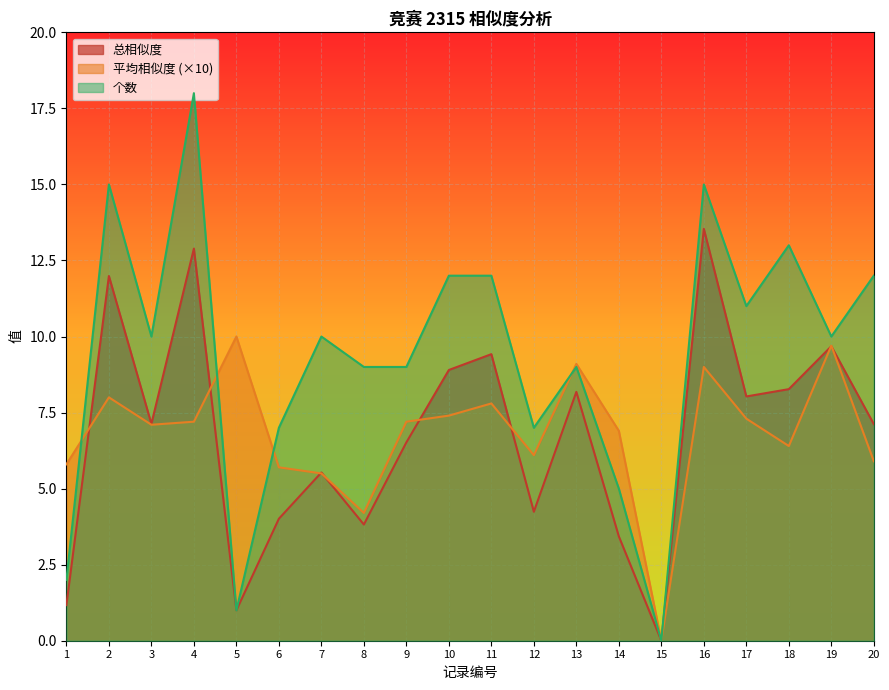

Reading left to right, transcribe all the data shown in this chart.

总相似度: 1=1.2	2=12.0	3=7.1	4=12.9	5=1.0	6=4.0	7=5.5	8=3.8	9=6.5	10=8.9	11=9.4	12=4.2	13=8.2	14=3.4	15=0.0	16=13.5	17=8.0	18=8.3	19=9.7	20=7.1
平均相似度: 1=5.8	2=8.0	3=7.1	4=7.2	5=10.0	6=5.7	7=5.5	8=4.2	9=7.2	10=7.4	11=7.8	12=6.1	13=9.1	14=6.9	15=0.0	16=9.0	17=7.3	18=6.4	19=9.7	20=5.9
个数: 1=2.0	2=15.0	3=10.0	4=18.0	5=1.0	6=7.0	7=10.0	8=9.0	9=9.0	10=12.0	11=12.0	12=7.0	13=9.0	14=5.0	15=0.0	16=15.0	17=11.0	18=13.0	19=10.0	20=12.0